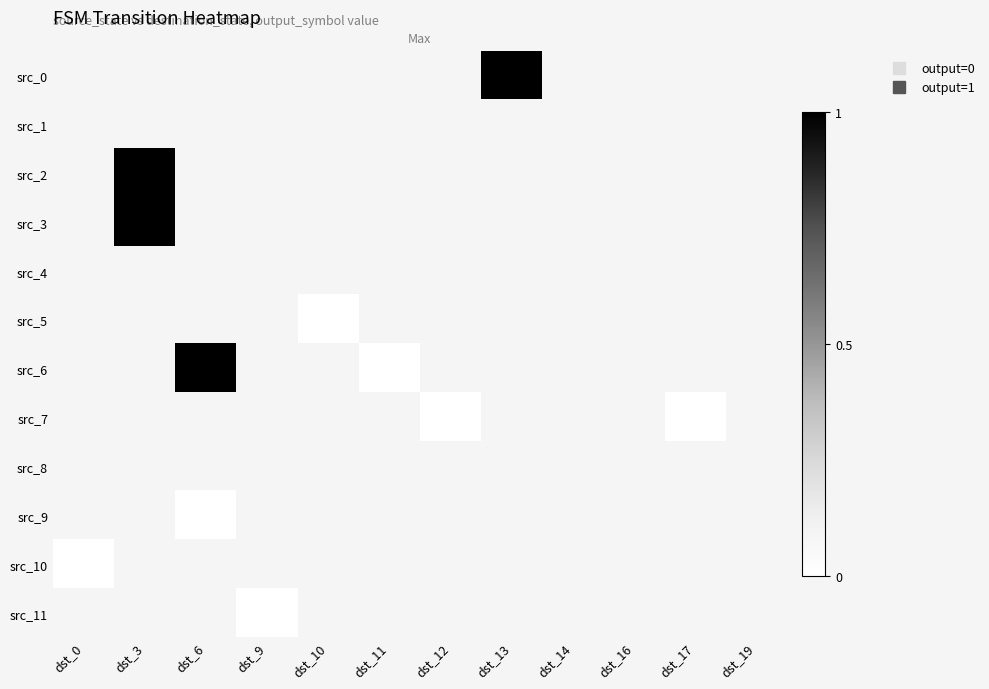

Between dst_9 and dst_3, which is larger?

dst_3